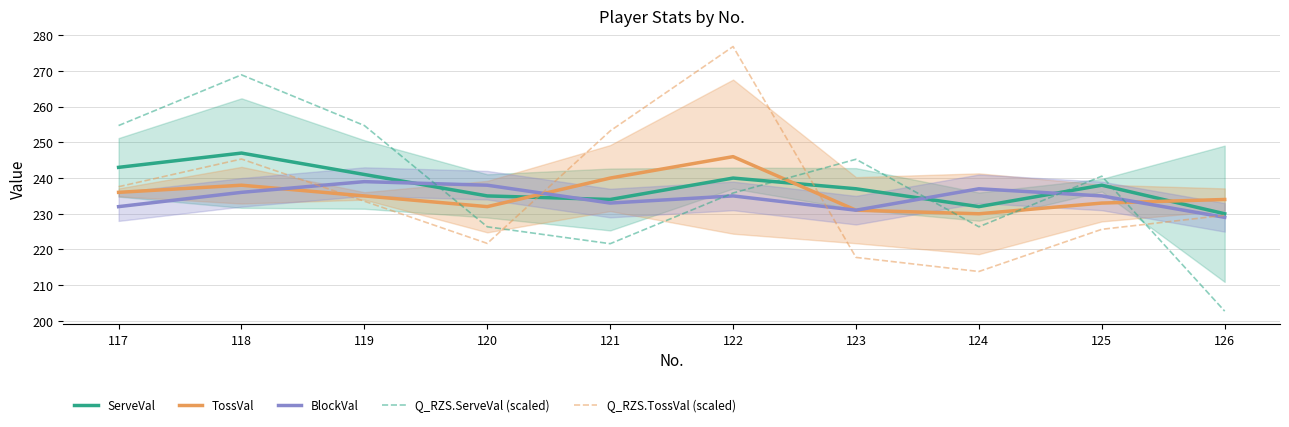

Is the value of Q_RZS.ServeVal (scaled) at 118 greater than the value of ServeVal at 118?

Yes